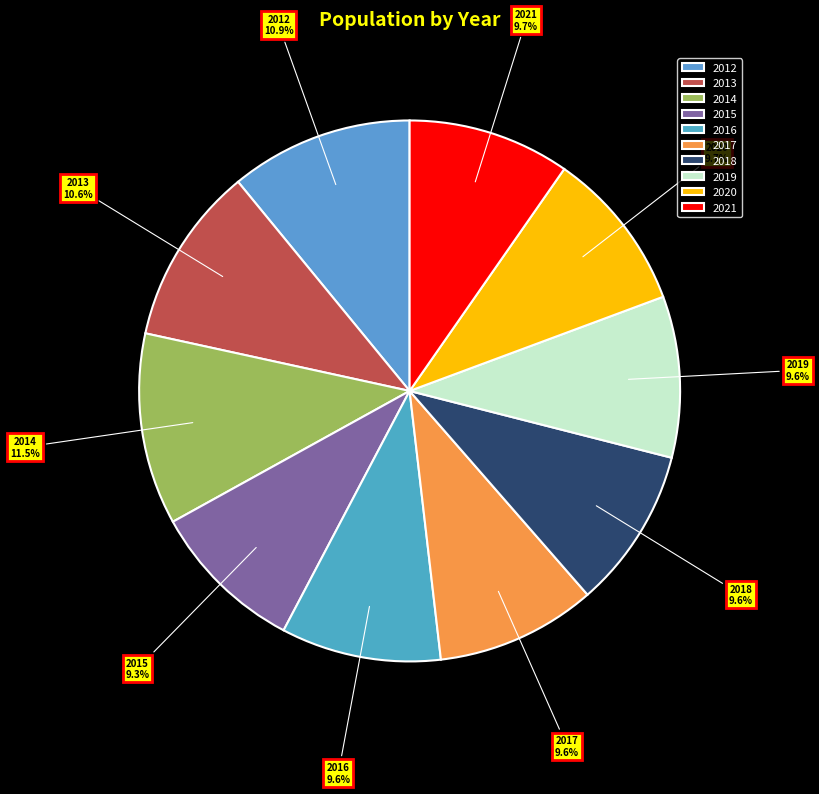

Which category has the biggest portion of the pie?

2014